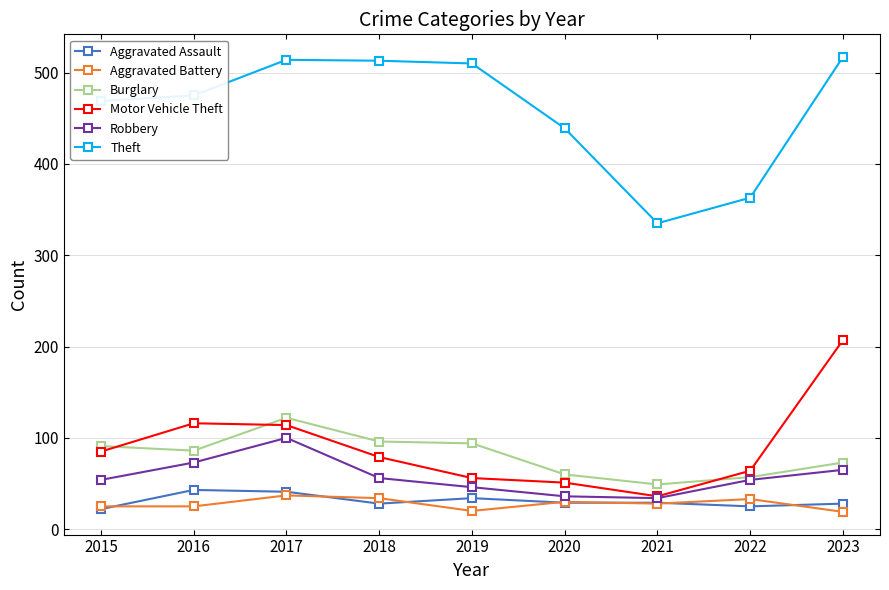

What is the total value across all series at 2020?

645